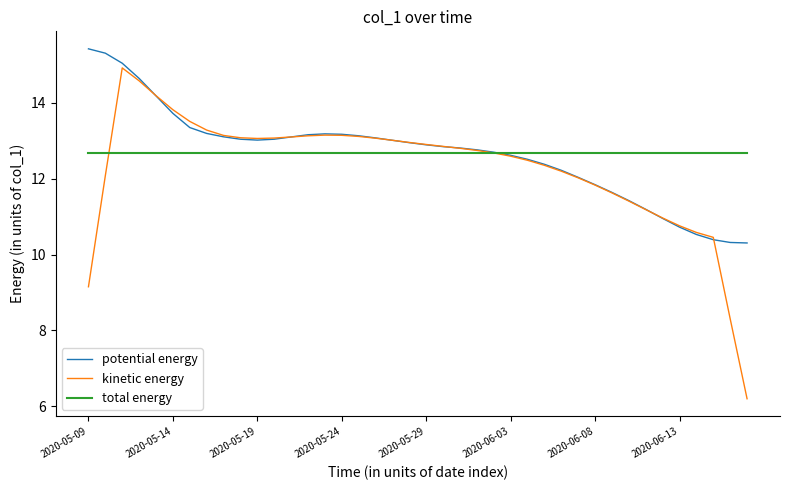

Rank the series by their maximum value, from highest to lowest.

potential energy, kinetic energy, total energy